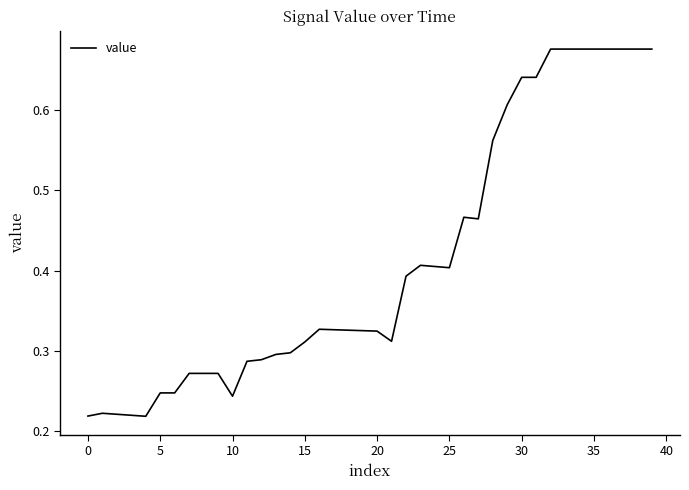

Does the chart have visible grid lines?

No